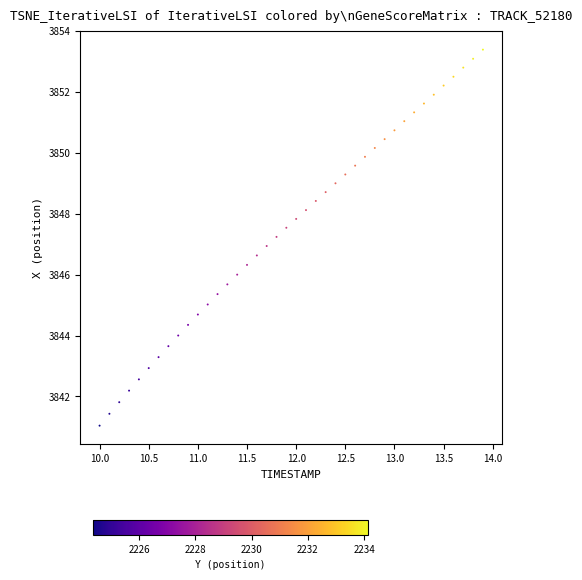

What is the range of X values (max minus min)?

3.9